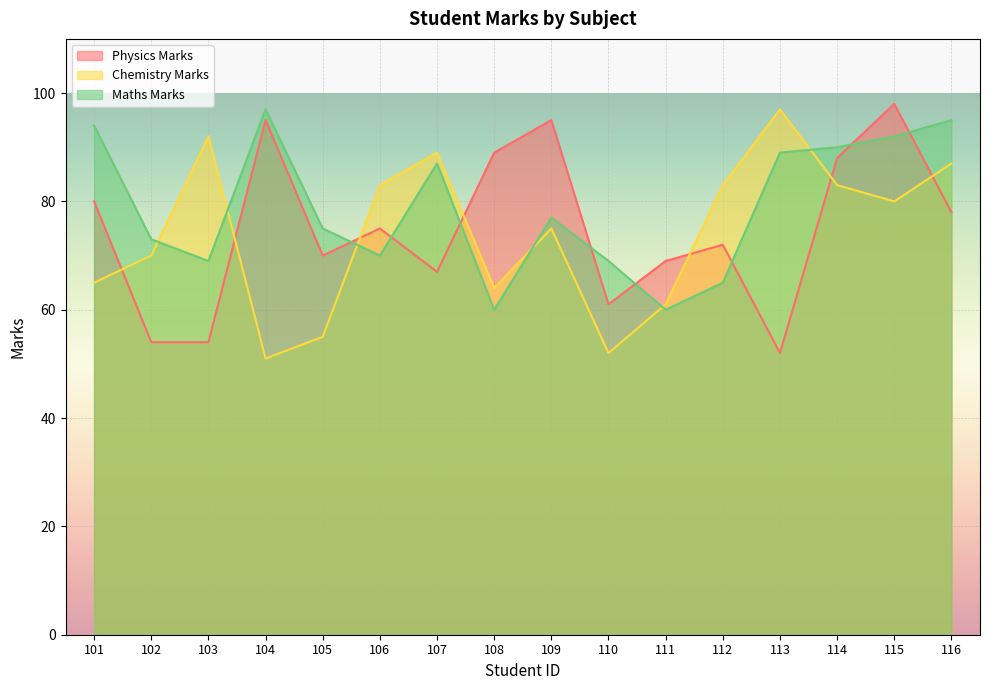

How many lines are shown in the chart?

3